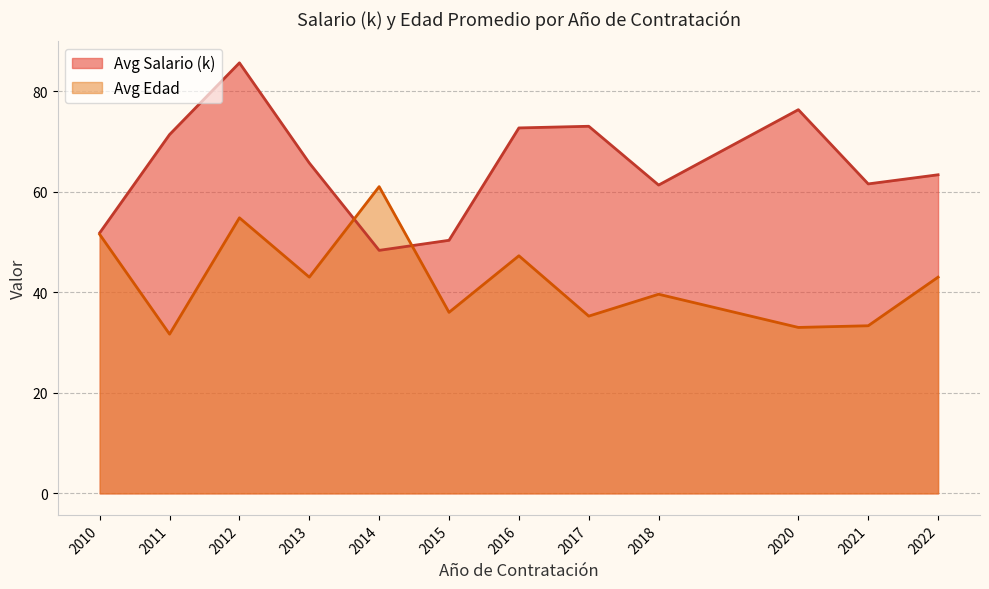

How many interior local valleys does the Avg Salario (k) series have?

3